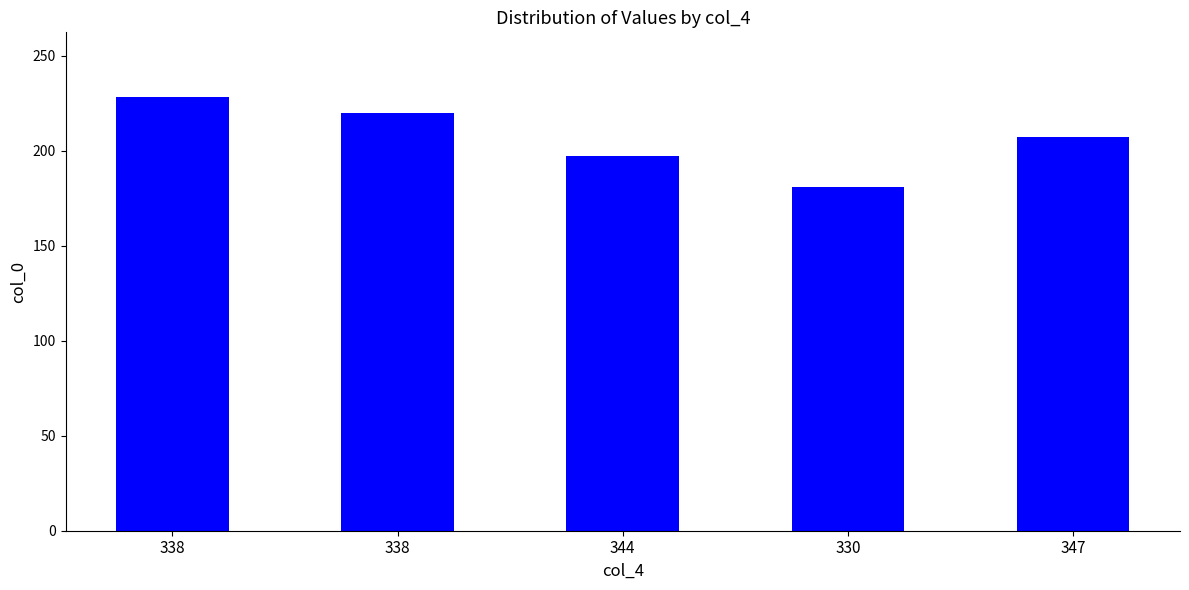

What is the average value?

207